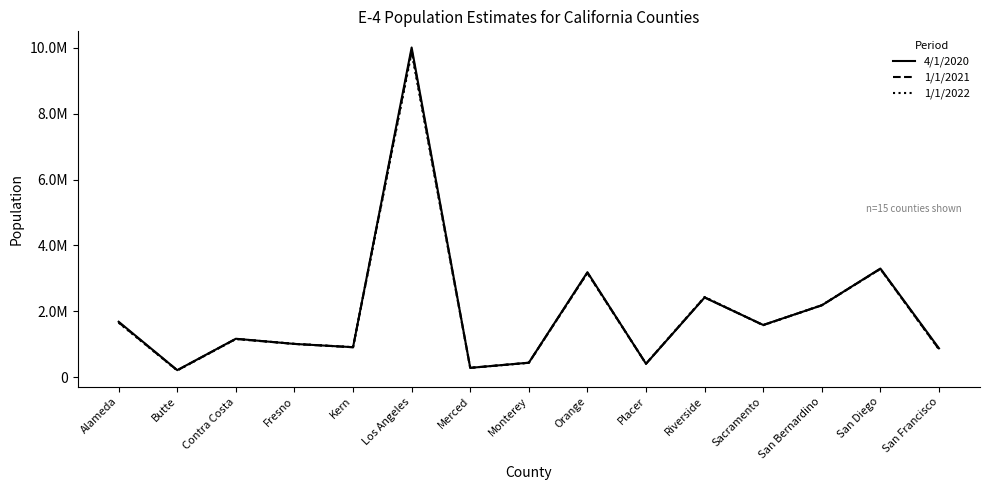

Which has a higher value, Alameda or Contra Costa?

Alameda